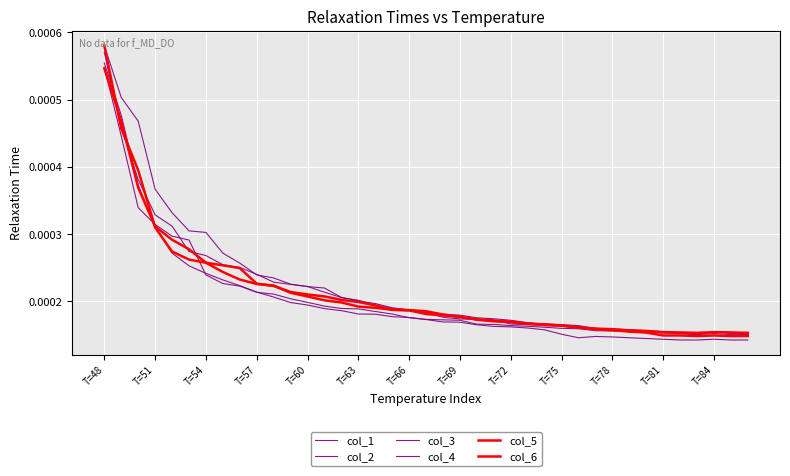

Where is col_5 nearest to the value 0?

35